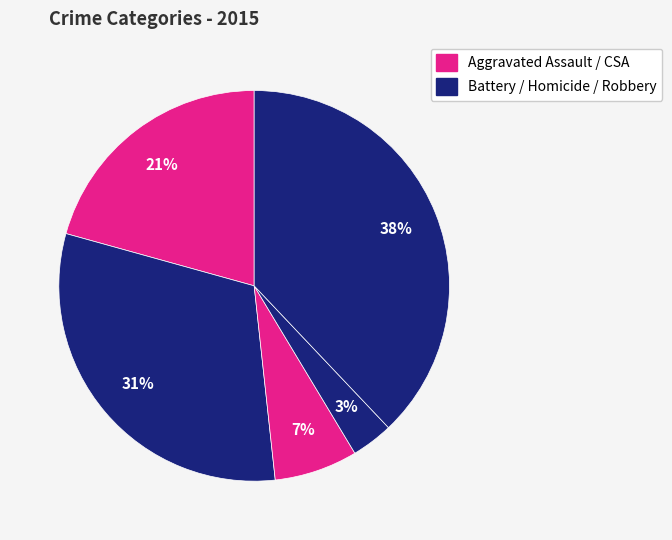

How many segments does this pie chart have?

5